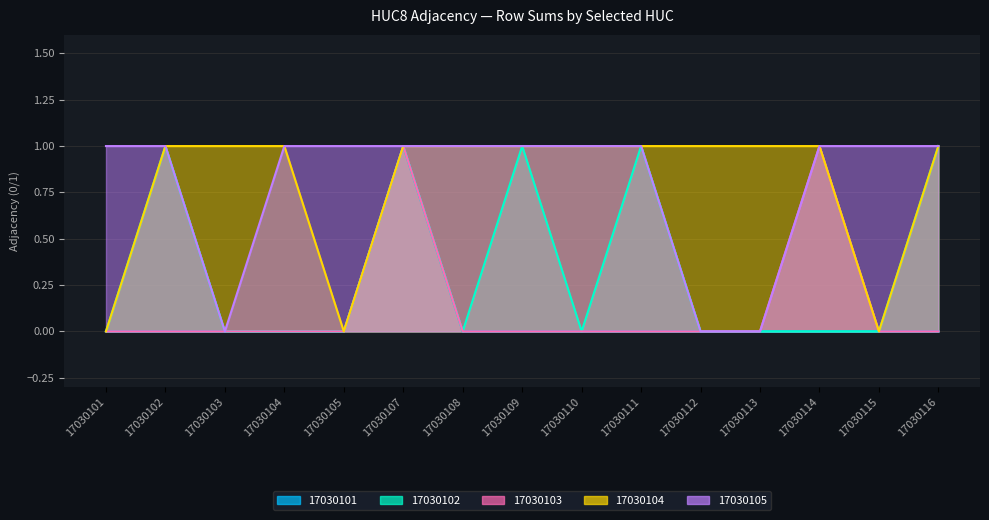

True or false: 17030104 and 17030105 cross at least once.

False